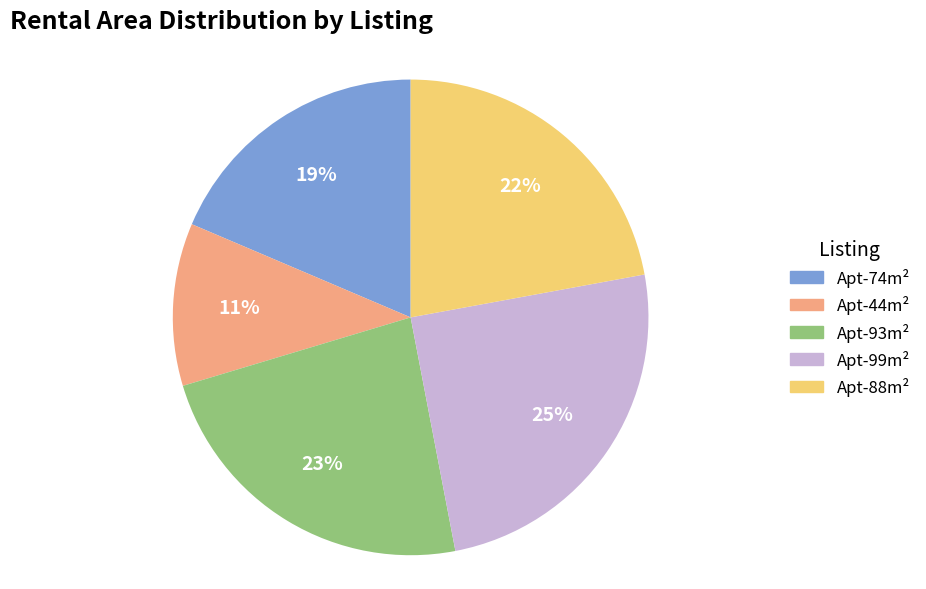

To the nearest percent, what is the difference between the largest and smallest slice percentages?

14%